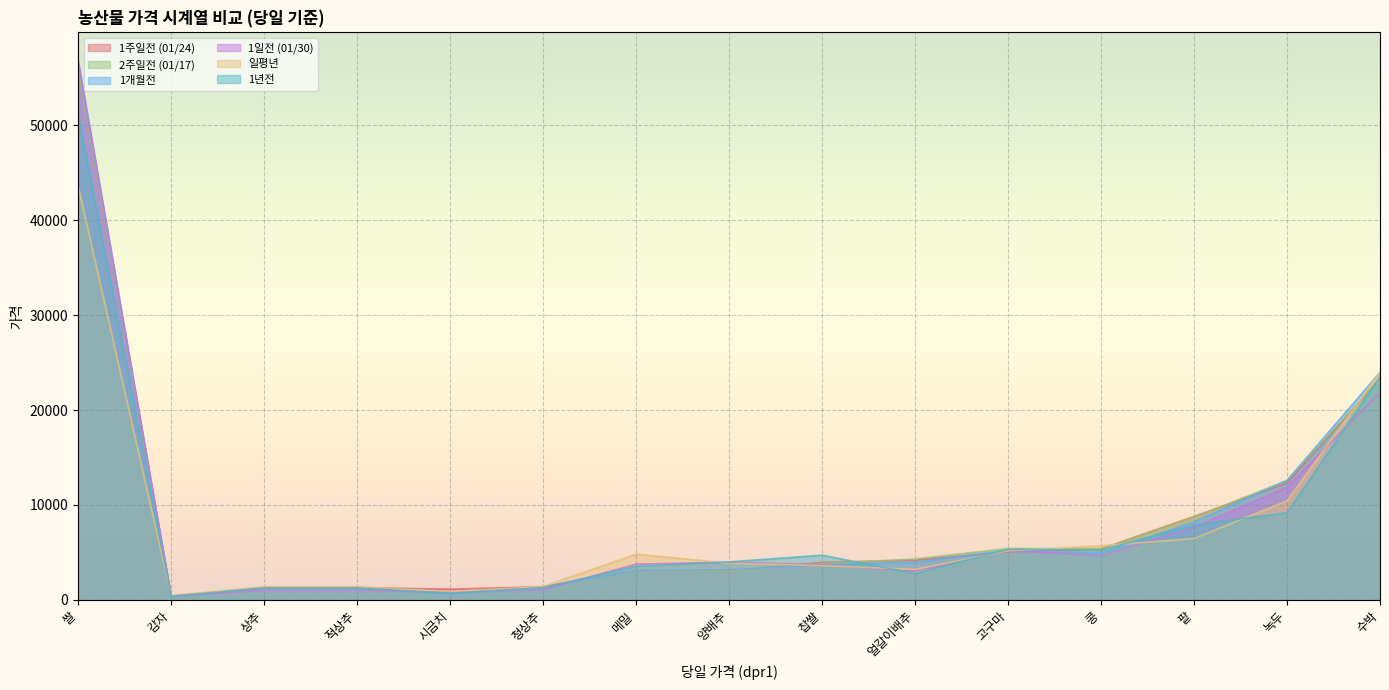

What is the sum of all 2주일전 (01/17) values?

130437